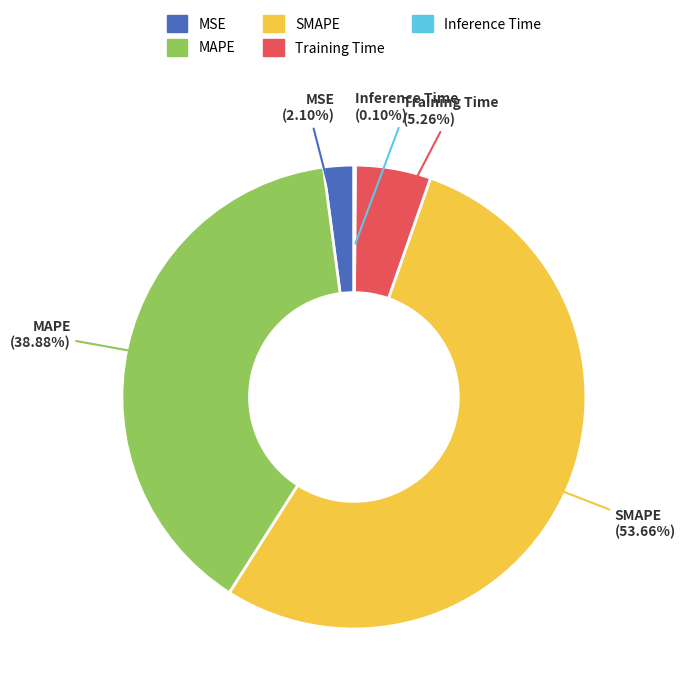

To the nearest percent, what is the average slice percentage?

20%